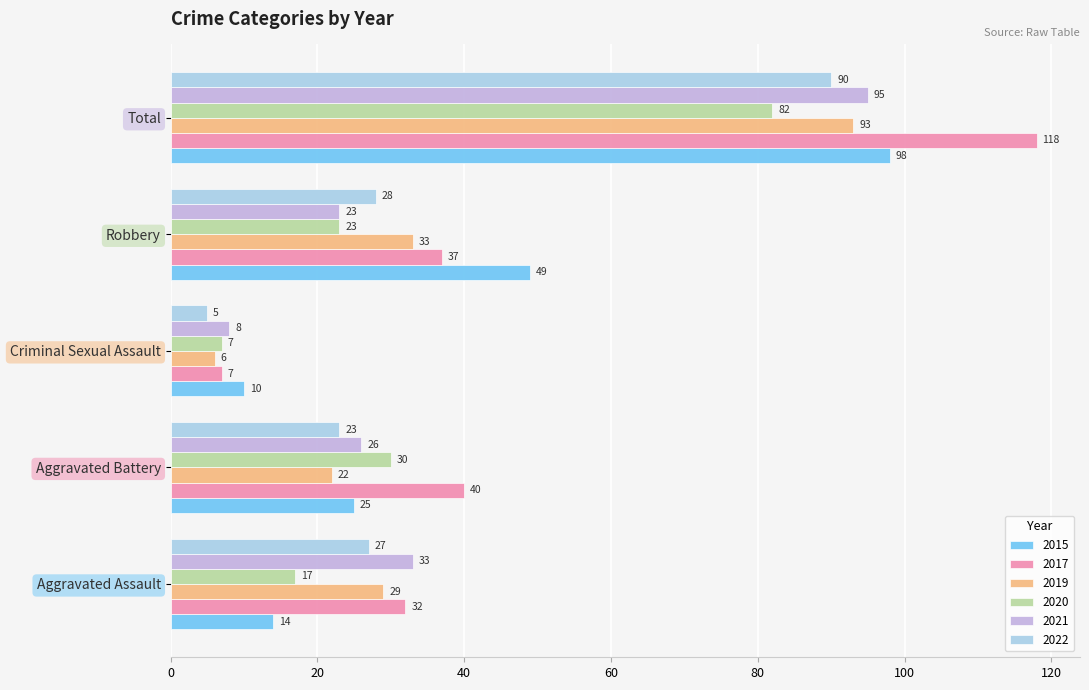

What value does the 2020 series have at Aggravated Battery?

30